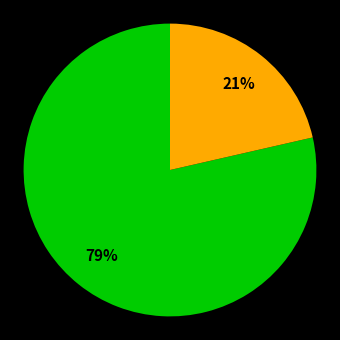

To the nearest percent, what is the average slice percentage?

50%